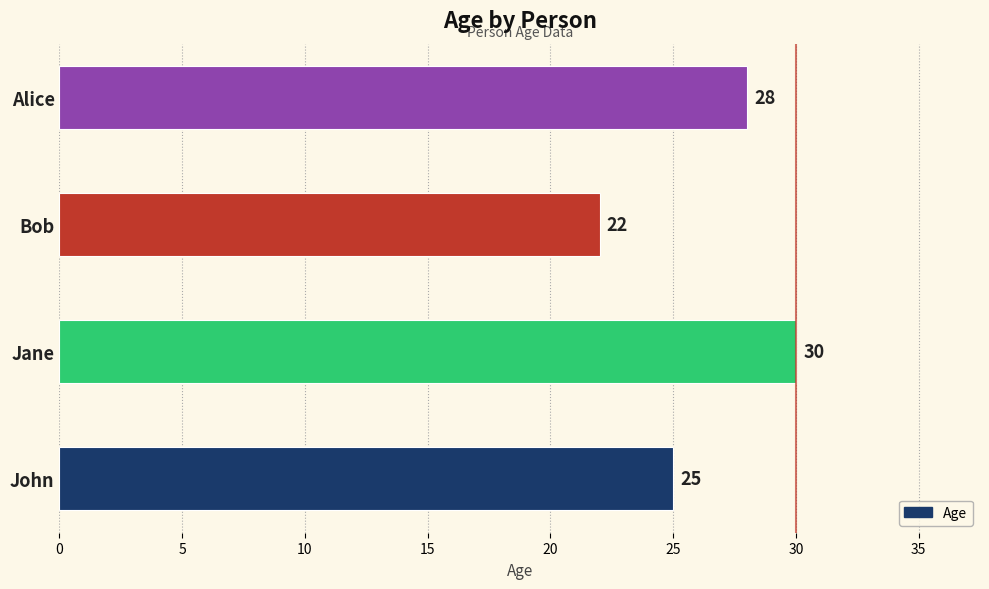

True or false: the data shows 25 at John.

True